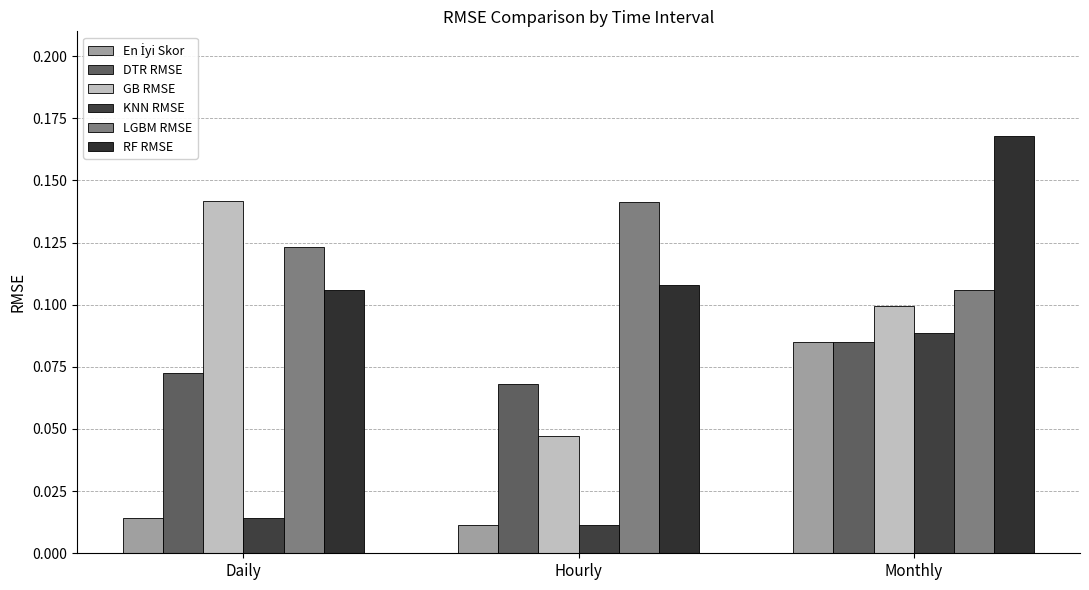

How many groups of bars are there?

3